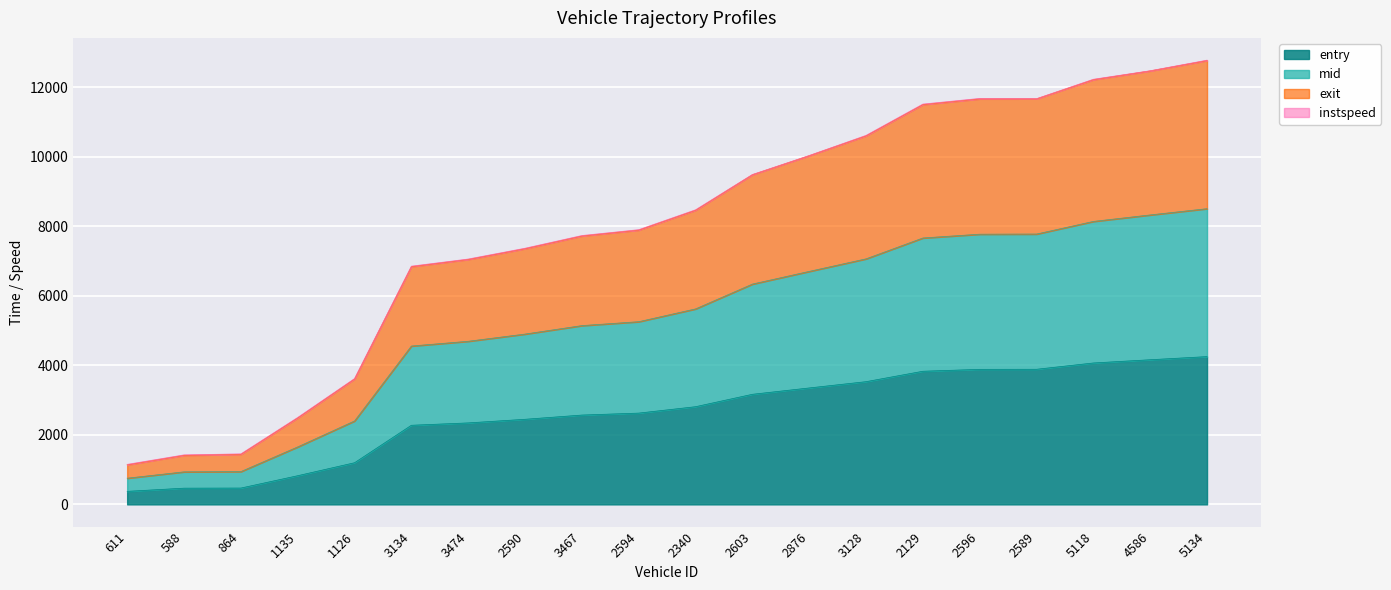

The value of entry at 611 is 235.6. True or false?

False